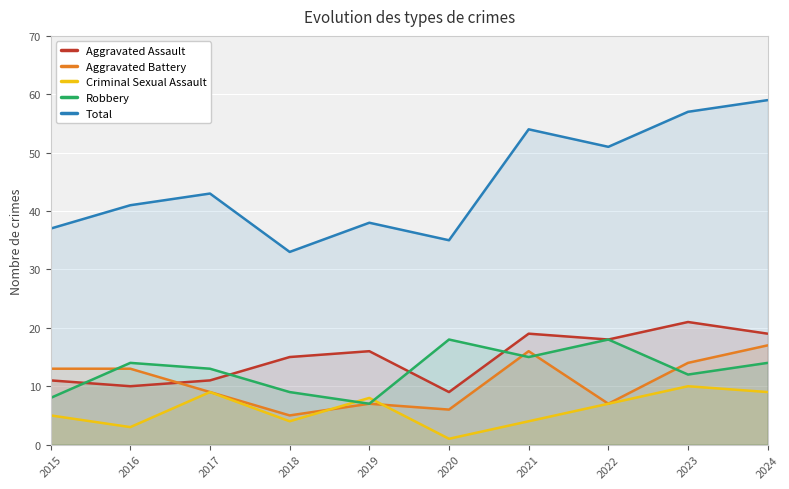

At which label is Total closest to 46?

2017